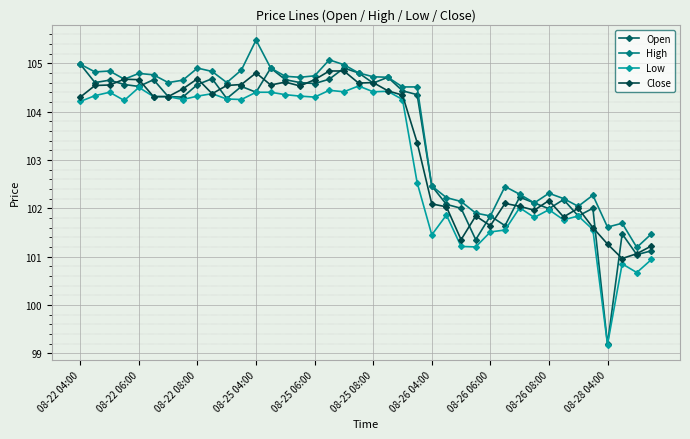

What is the maximum value shown in the chart?

105.5